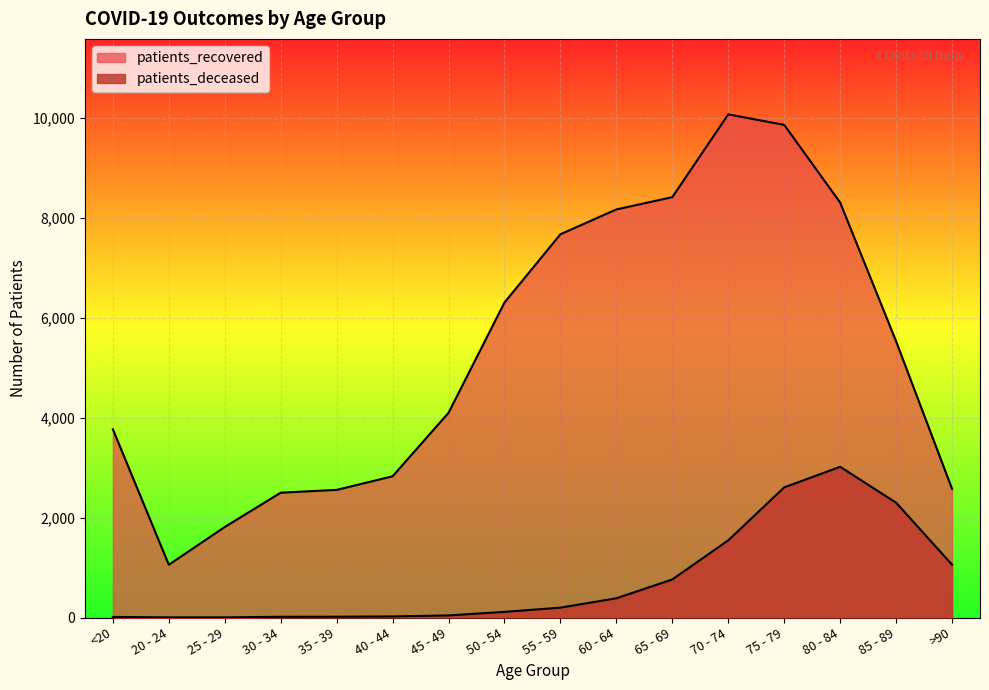

True or false: patients_recovered has a value of 2576 at >90.

True